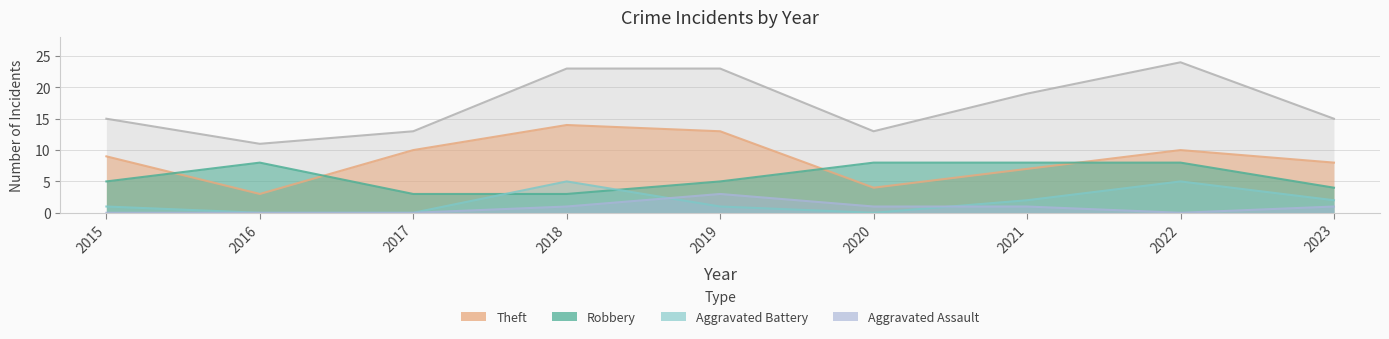

List the labels in order of Robbery value, largest first.

2016, 2020, 2021, 2022, 2015, 2019, 2023, 2017, 2018